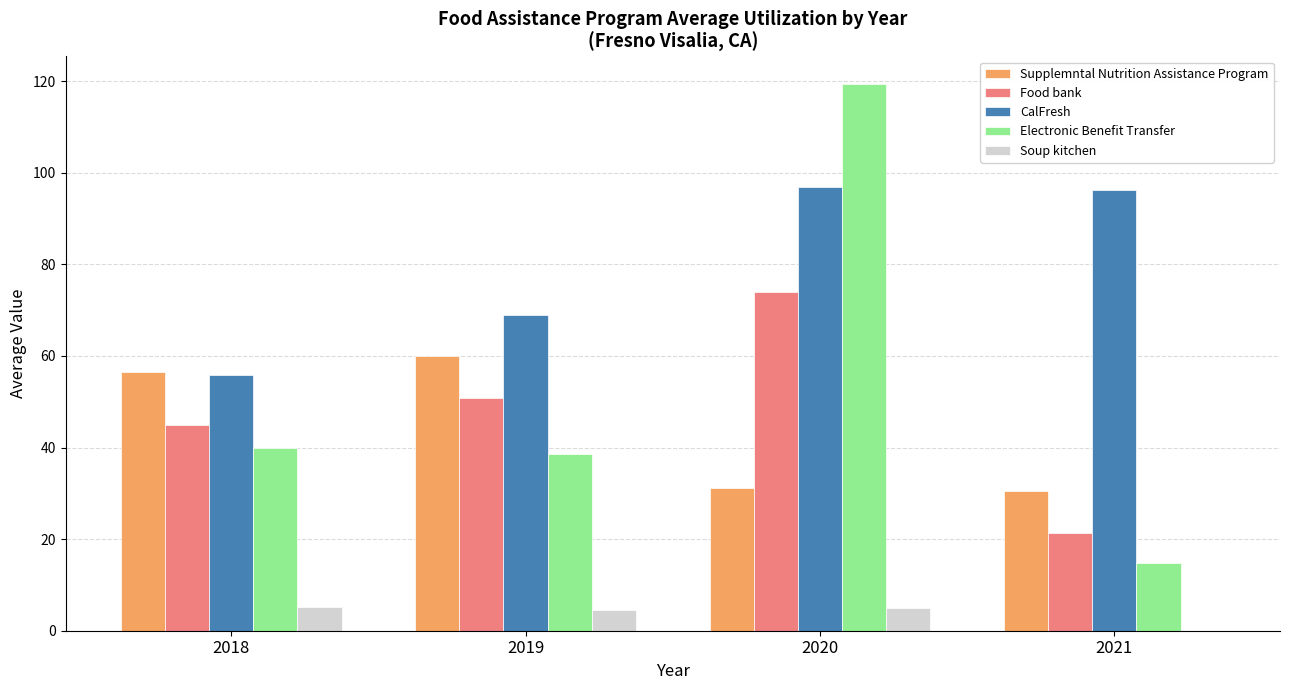

Is the value of CalFresh at 2018 greater than the value of Supplemntal Nutrition Assistance Program at 2021?

Yes